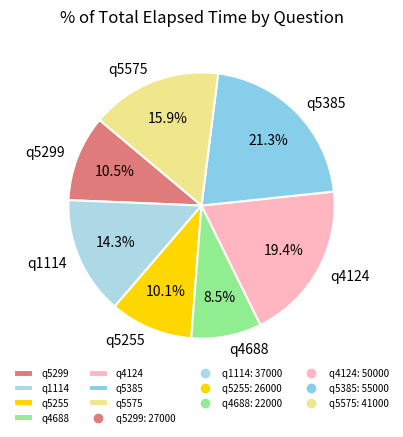

Is the sum of q5385 and q5255 greater than half?

No